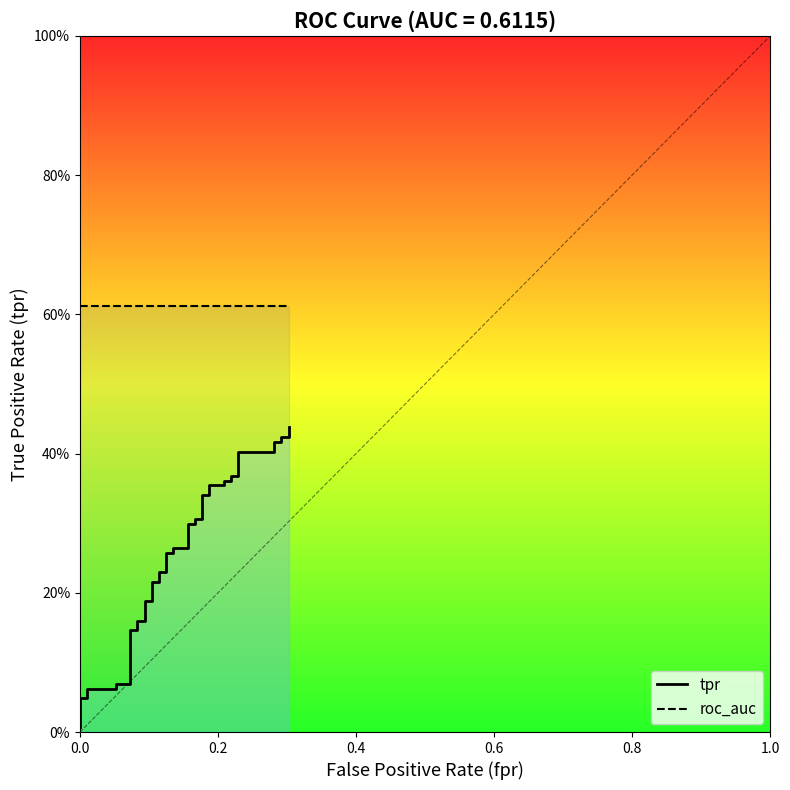

The tpr series shows 0.5 at 18. True or false?

False